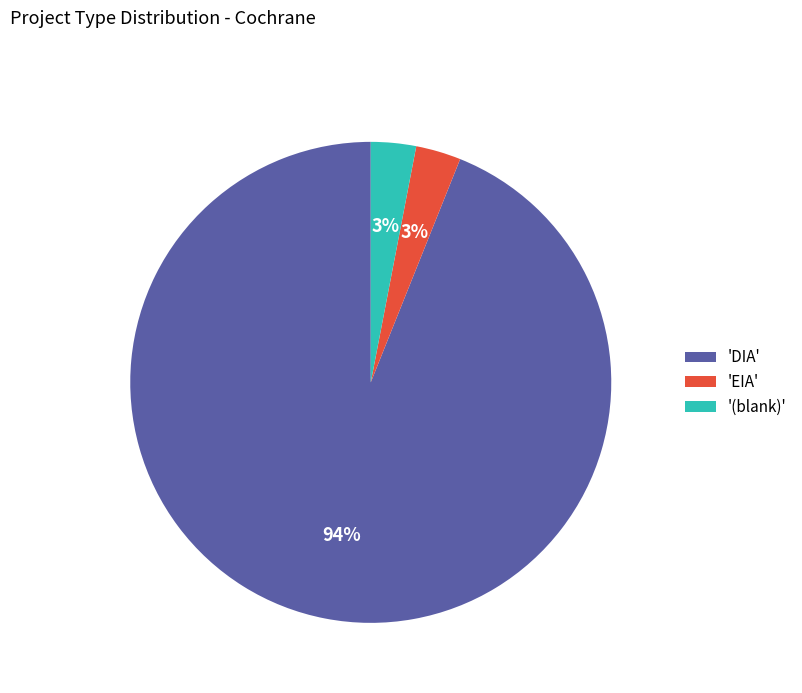

Which slice is the largest?

'DIA'